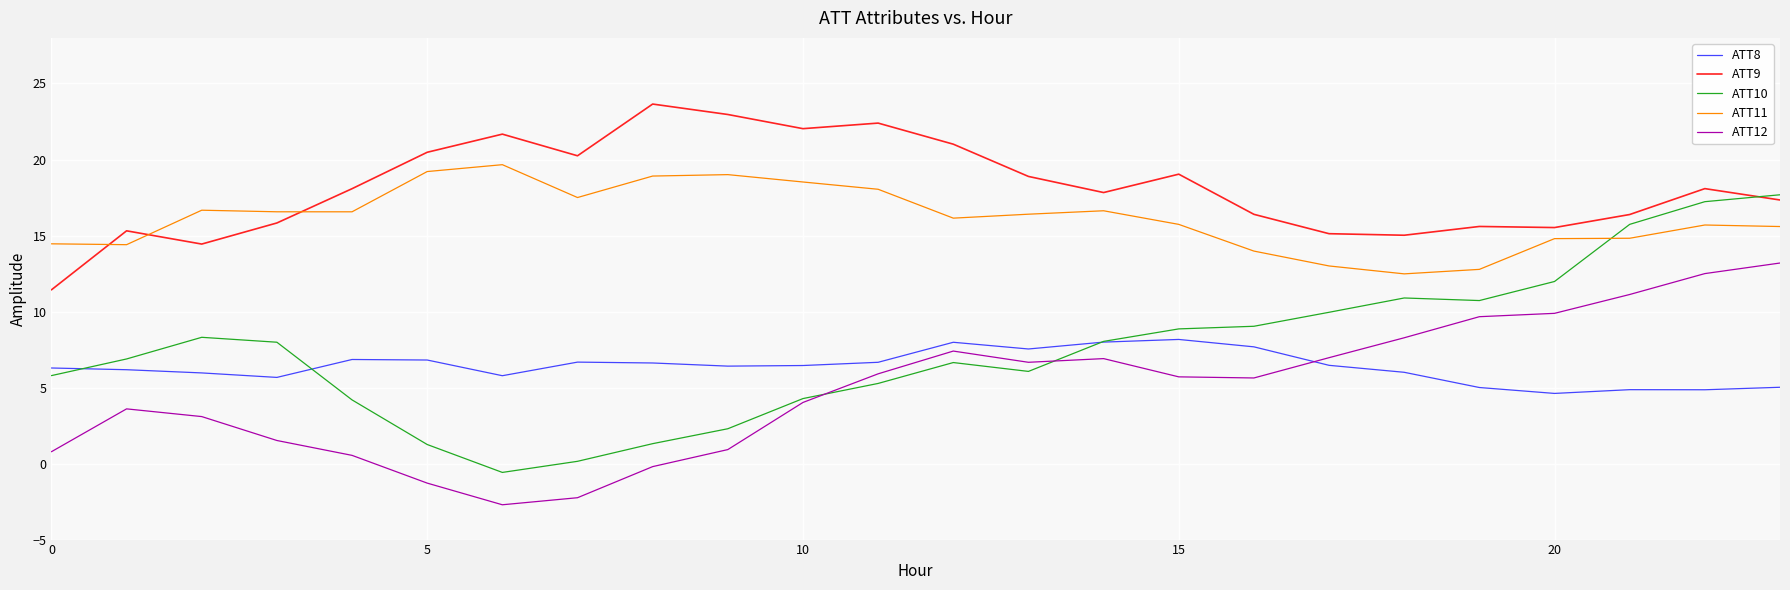

True or false: ATT12 and ATT9 intersect in this chart.

False